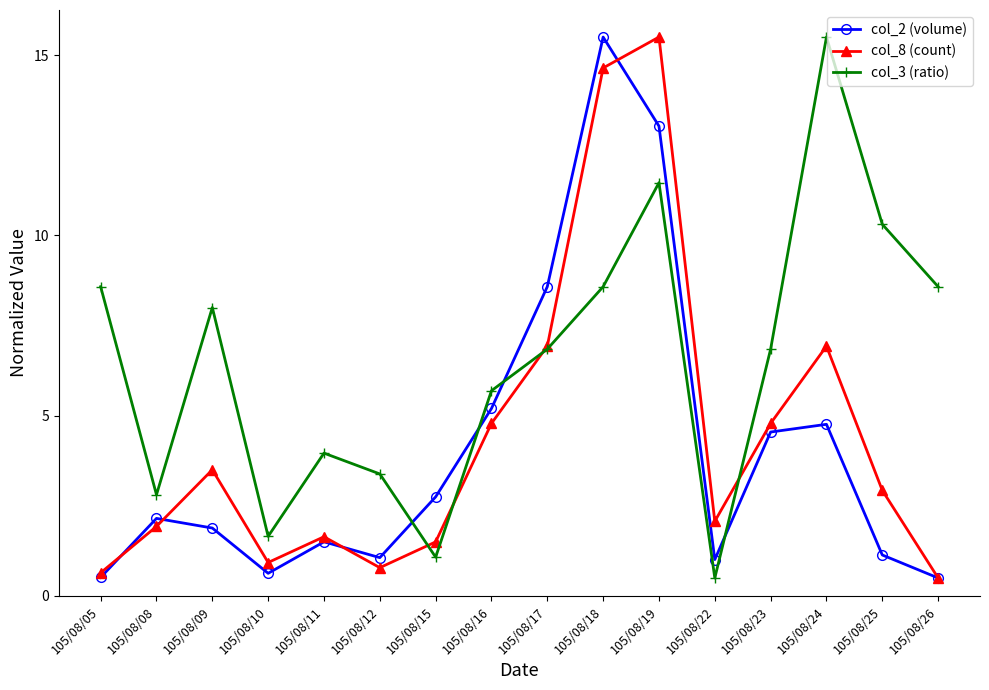

At which category is the sum across all series the highest?

105/08/19